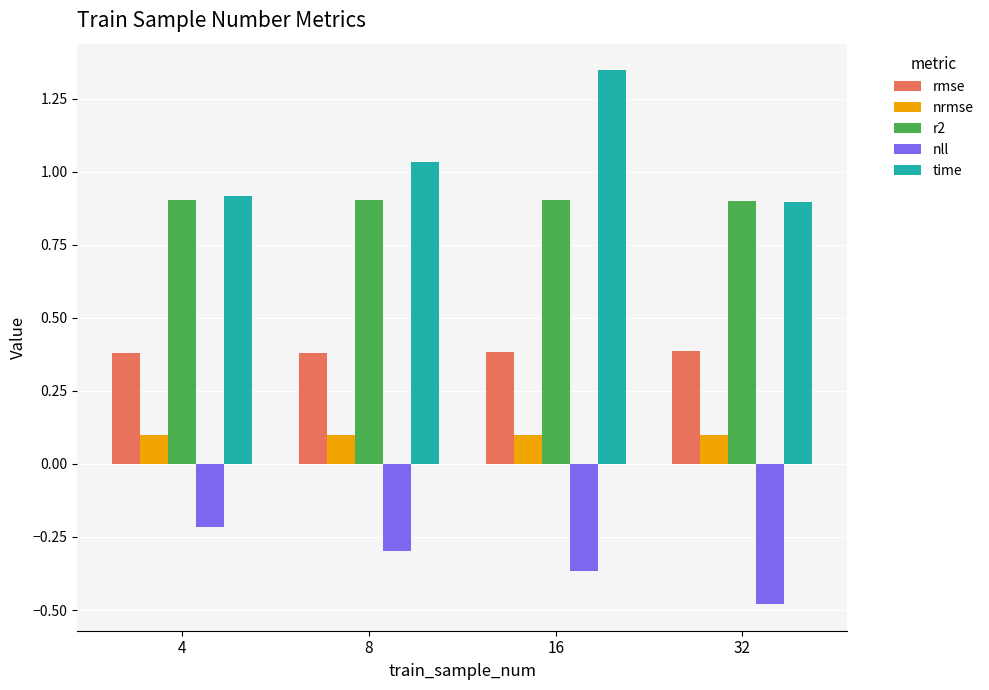

What is the average value of the nll series?

-0.3